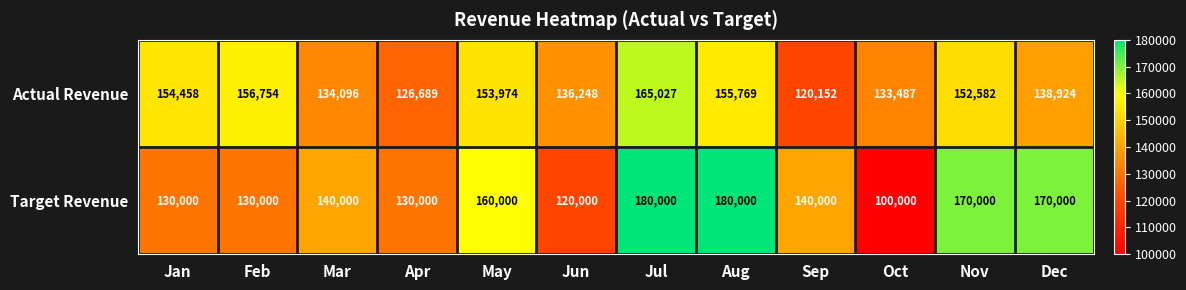

Reading right to left, extract all data points from this chart.

Actual Revenue: 138924	152582	133487	120152	155769	165027	136248	153974	126689	134096	156754	154458
Target Revenue: 170000	170000	100000	140000	180000	180000	120000	160000	130000	140000	130000	130000